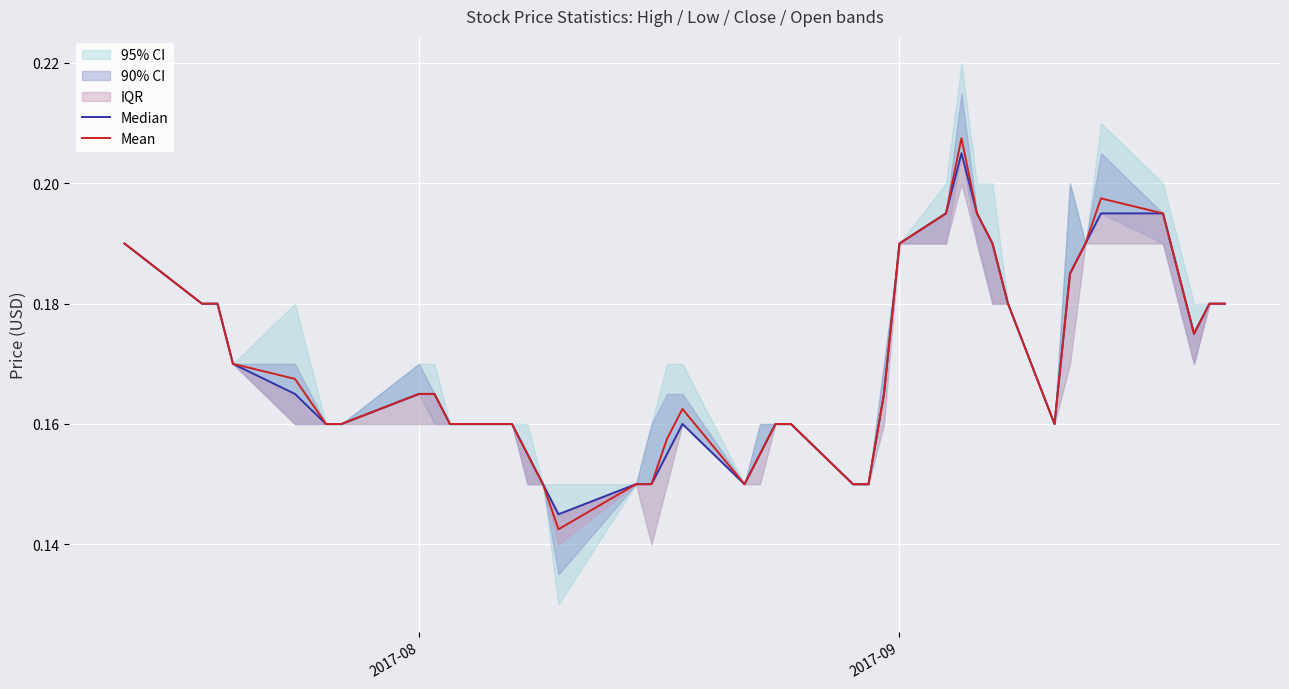

List the series in order of their peak value, highest first.

Mean, Median